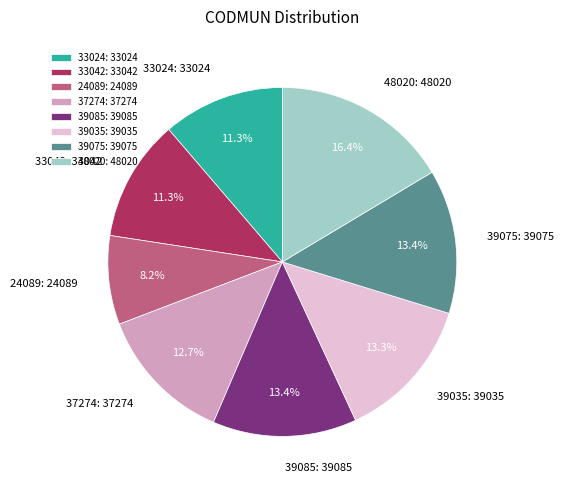

Which category has the smallest portion of the pie?

24089